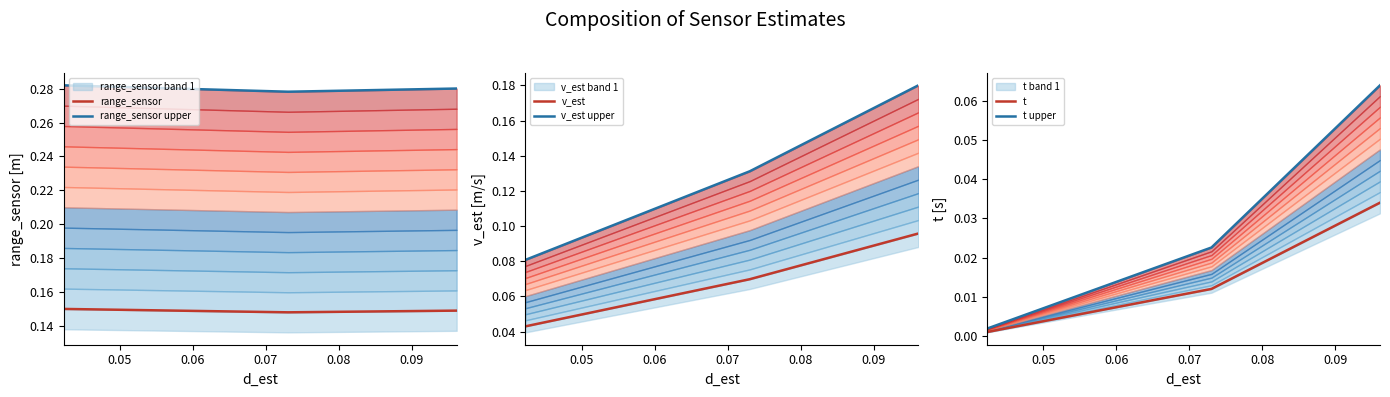

Does the chart display data point markers on the line(s)?

No